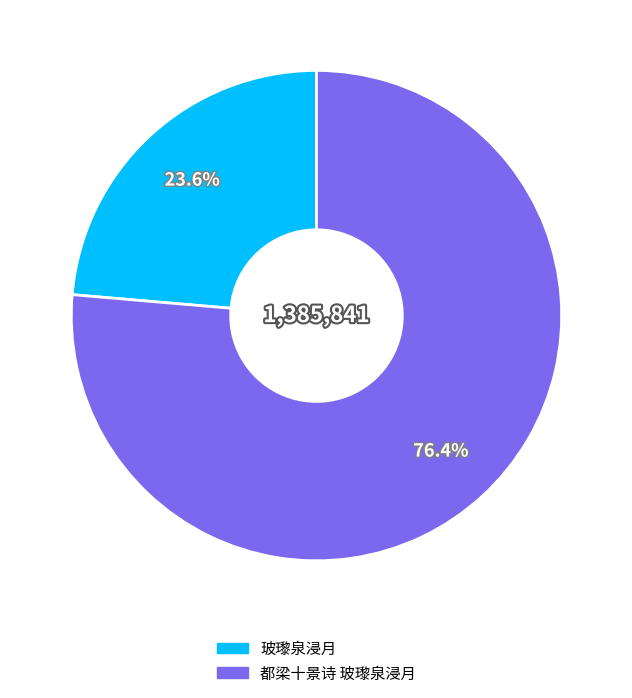

Combined, do 都梁十景诗 玻瓈泉浸月 and 玻瓈泉浸月 account for over 50%?

Yes